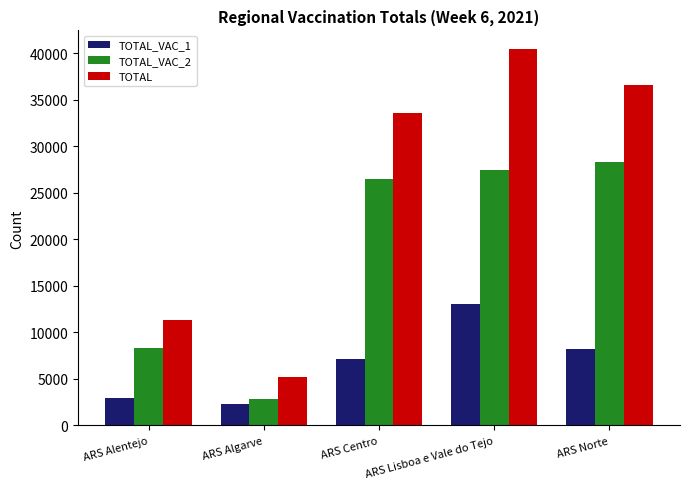

The value of TOTAL_VAC_2 at ARS Alentejo is 8376. True or false?

True